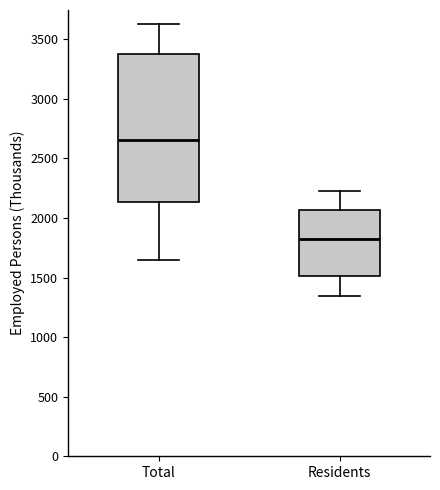

Where does the median line of the box for Total sit on the y-axis? The values are not printed on the chart, so give them approximately, as read against the axis.

2650